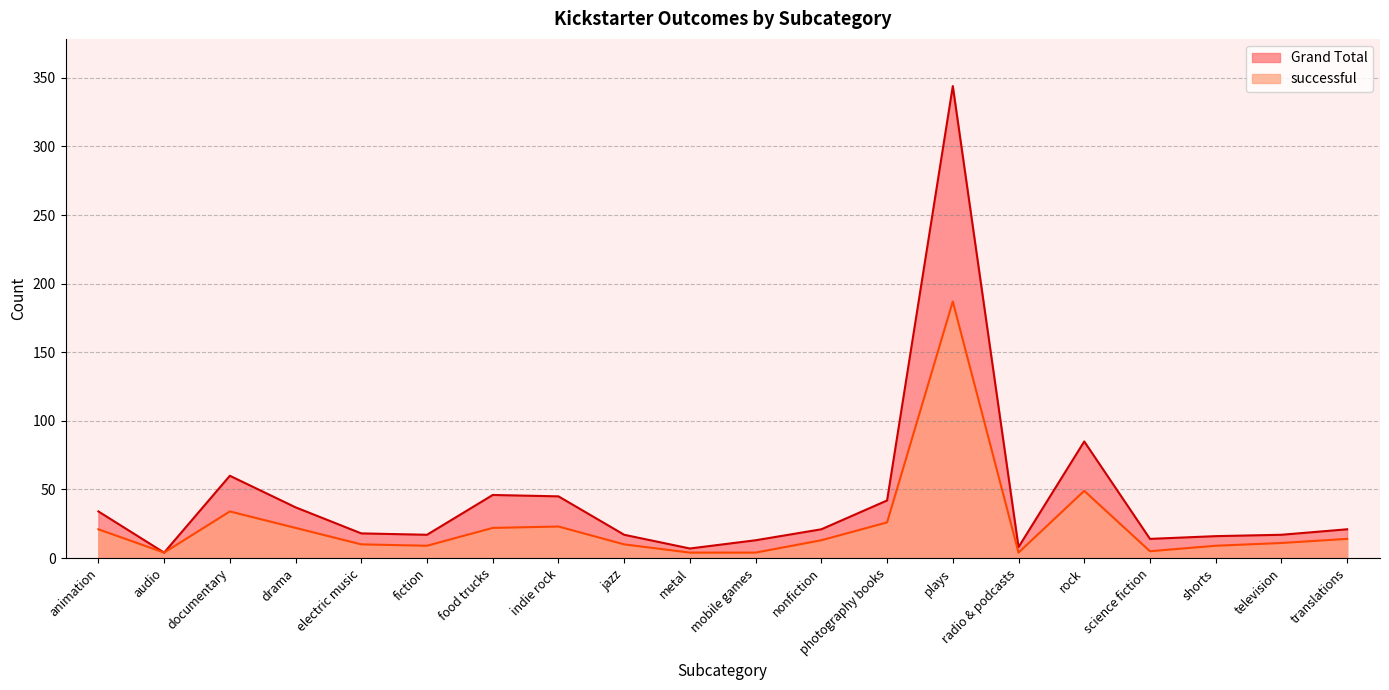

The Grand Total series shows 17 at jazz. True or false?

True